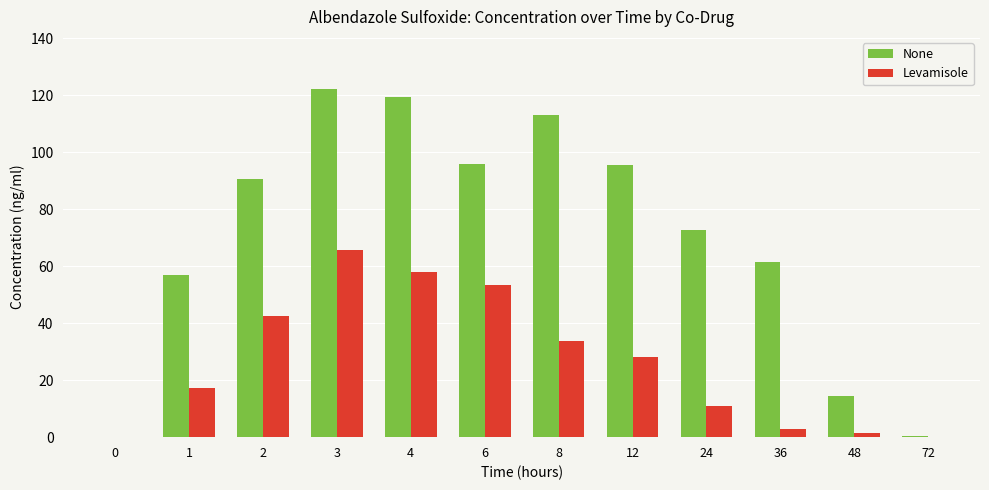

True or false: None has a value of 0.0 at 0.

True